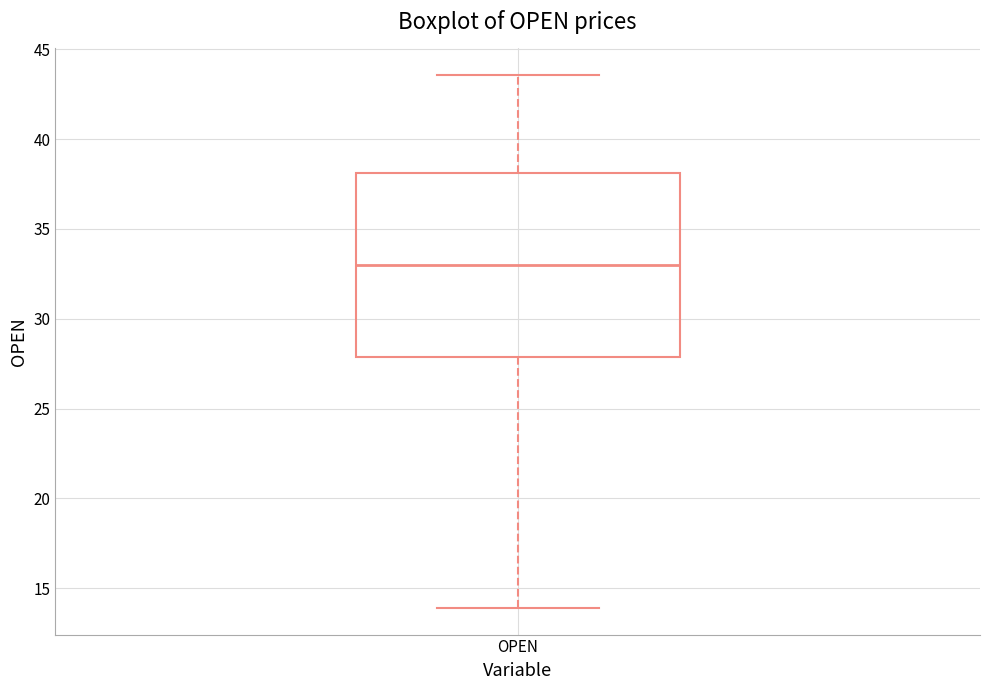

Where does the median line of the box for OPEN sit on the y-axis? The values are not printed on the chart, so give them approximately, as read against the axis.

33.0